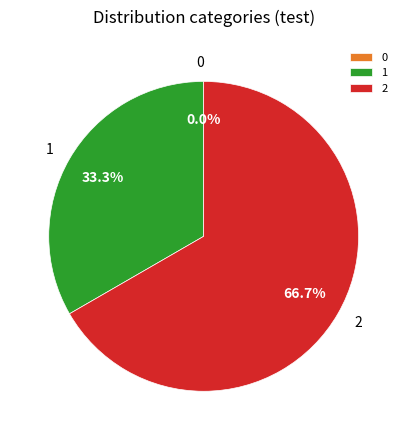

To the nearest percent, what is the difference between the 1 and 2 slice percentages?

33%